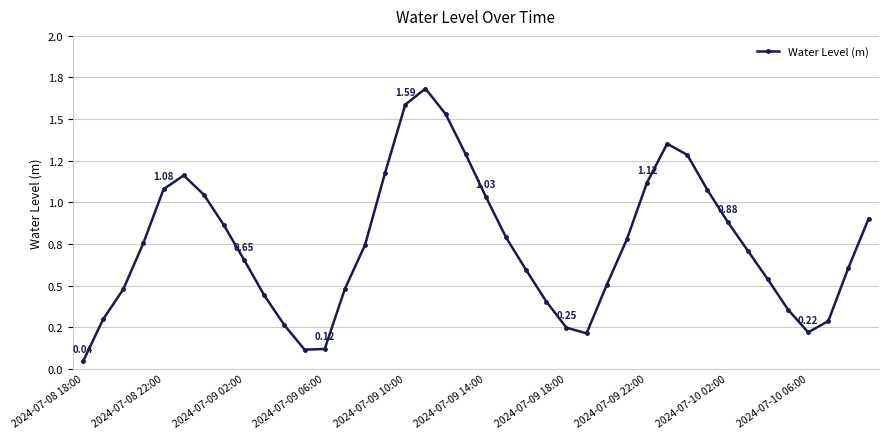

What is the sum of all values?

29.7